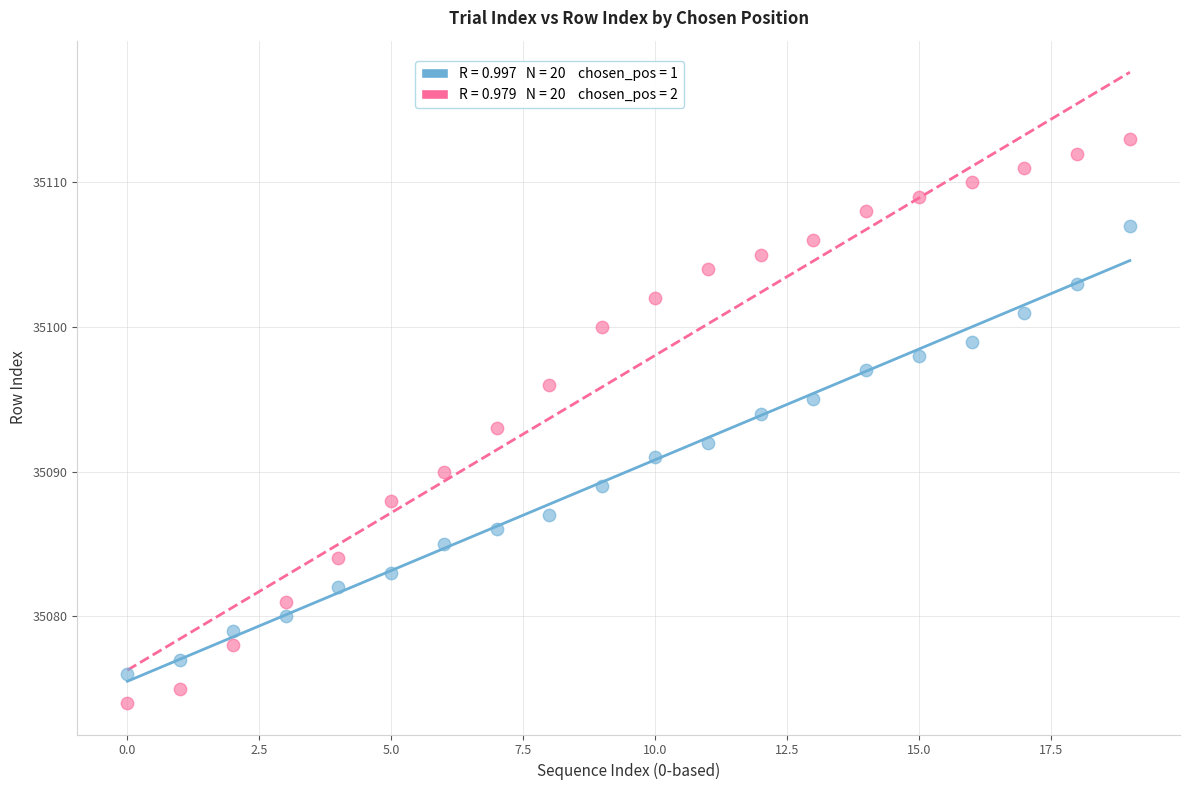

Across all data points, what is the range of Y values (max minus min)?

39